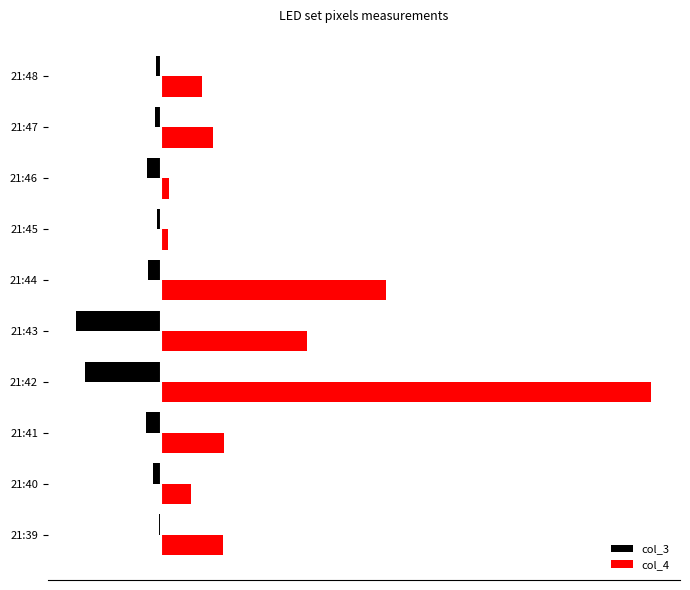

What are all the series names shown in the legend?

col_3, col_4